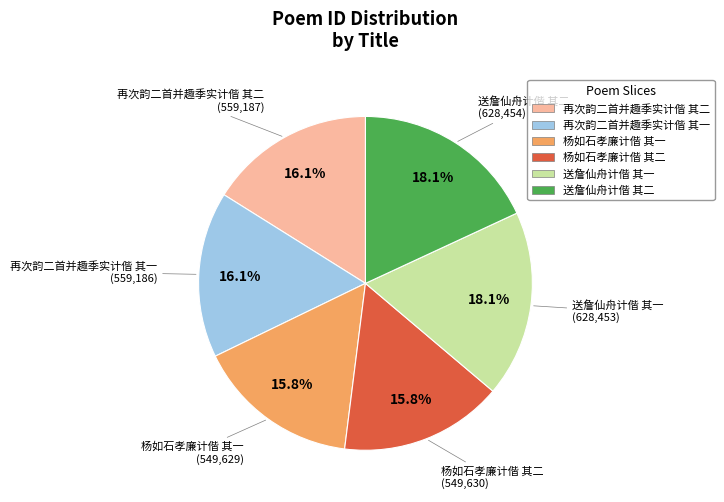

The 再次韵二首并趣季实计偕 其二 slice represents 29% of the pie. True or false?

False